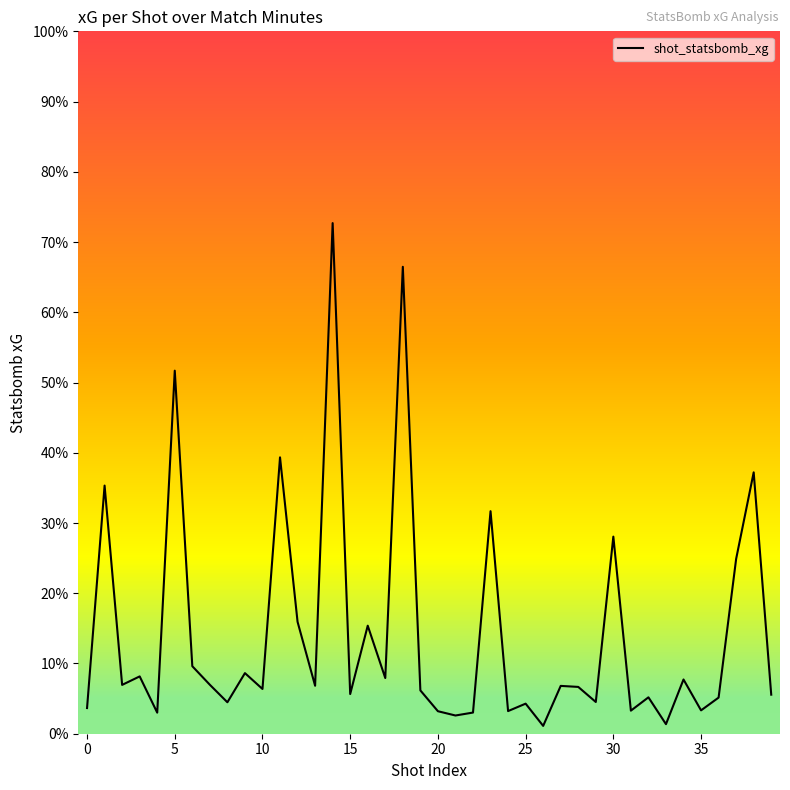

Does the chart display data point markers on the line(s)?

No